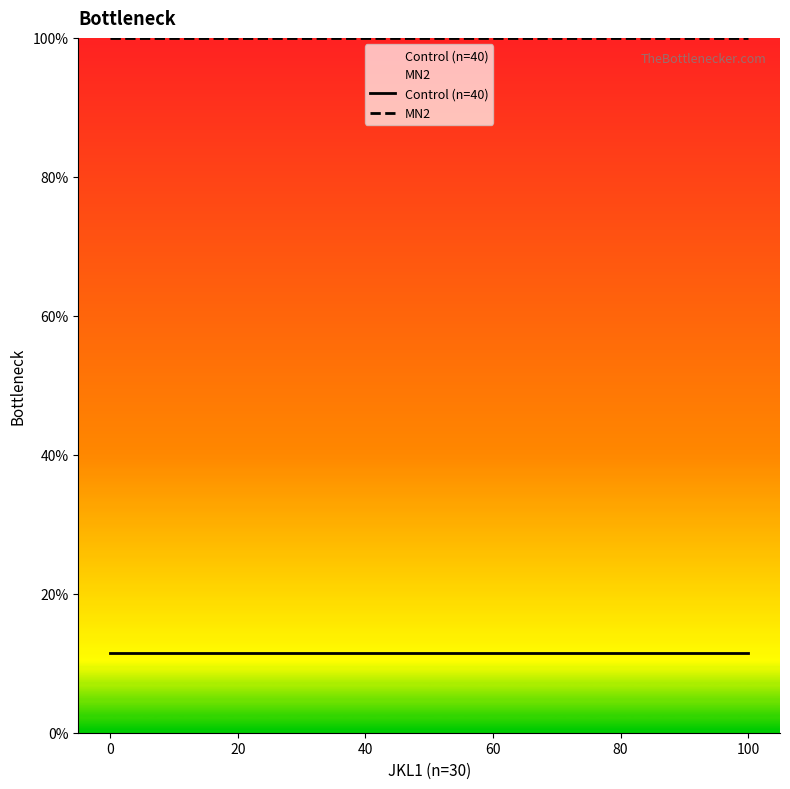

Which series has the largest range (max minus min)?

Control (n=40)